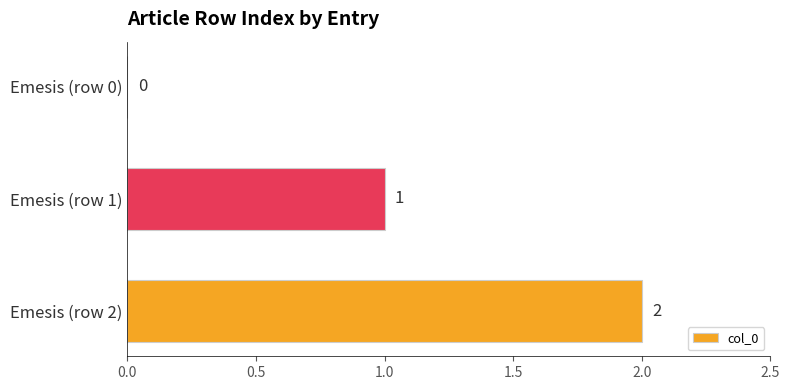

Is it true that the value at Emesis (row 1) is 0?

False